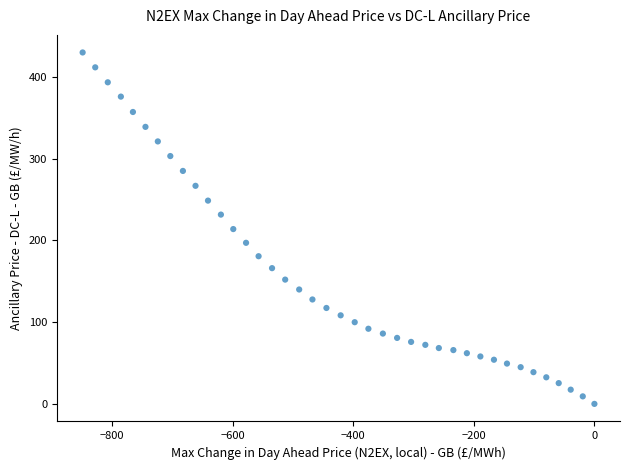

What is the range of Y values (max minus min)?

429.8